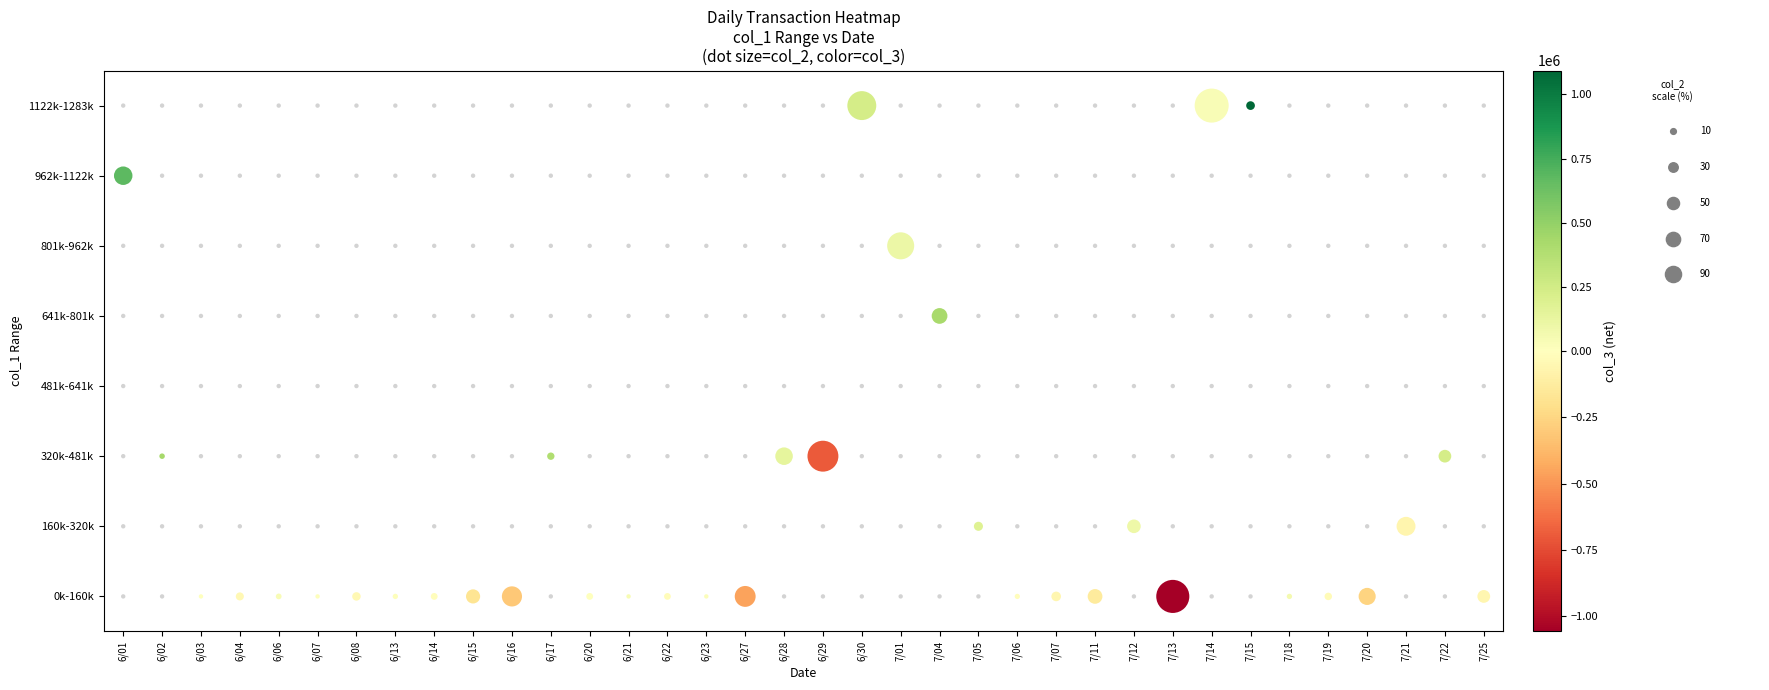

Which series has the widest spread of values?

col_3